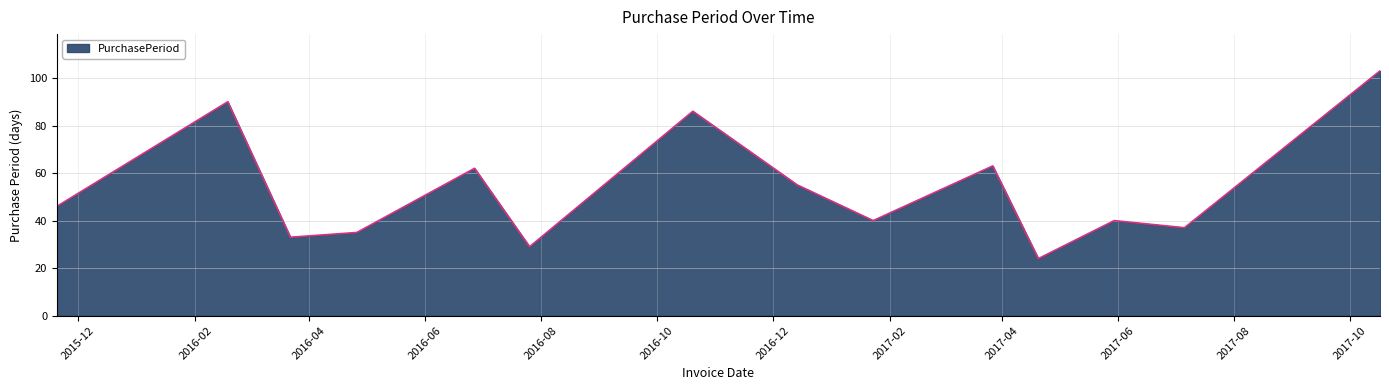

Reading left to right, what are all the values shown in this chart?

46	90	33	35	62	29	86	55	40	63	24	40	37	103